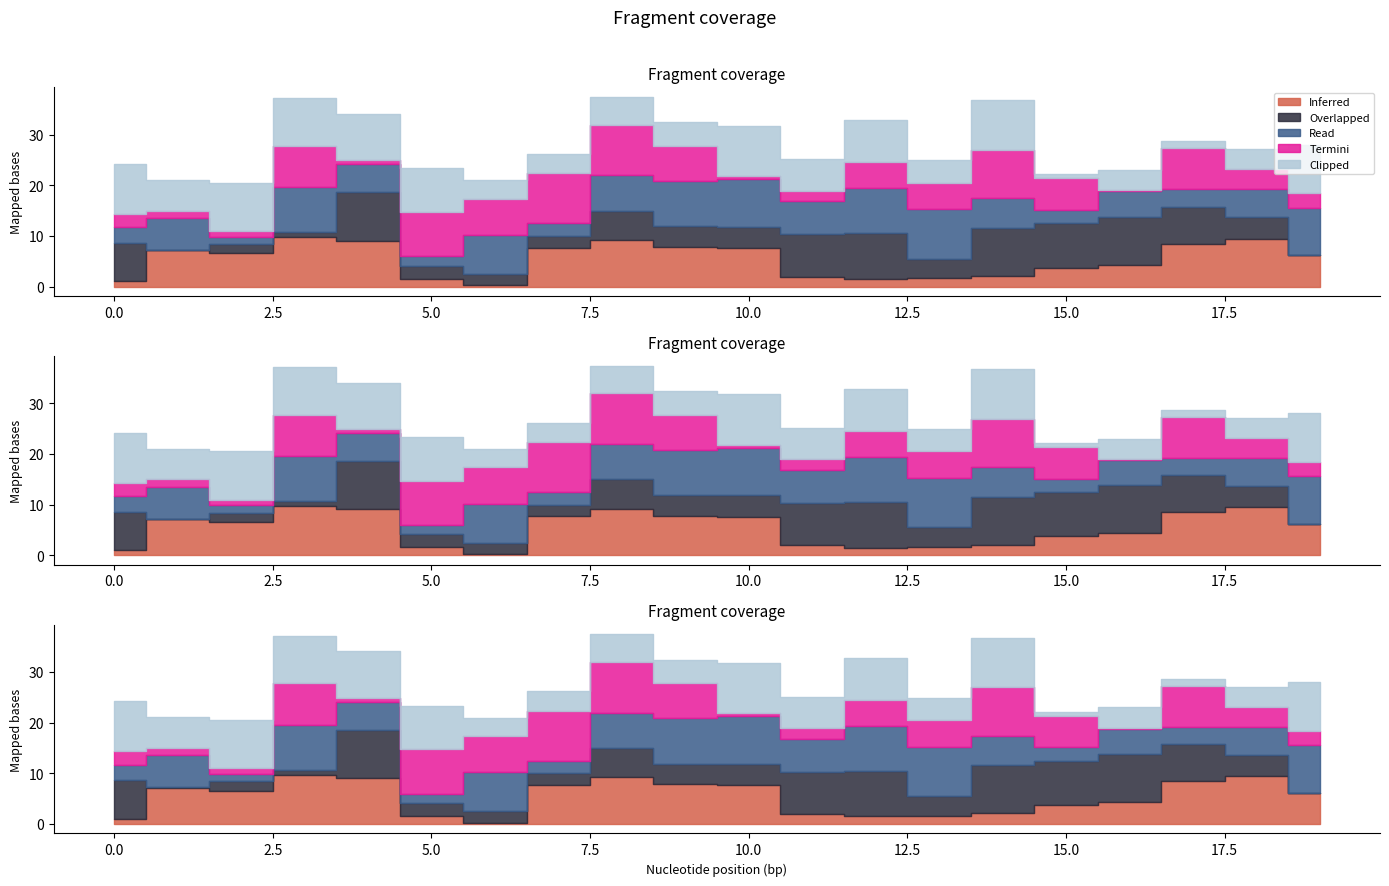

True or false: Overlapped has more than 1 interior local peaks.

True